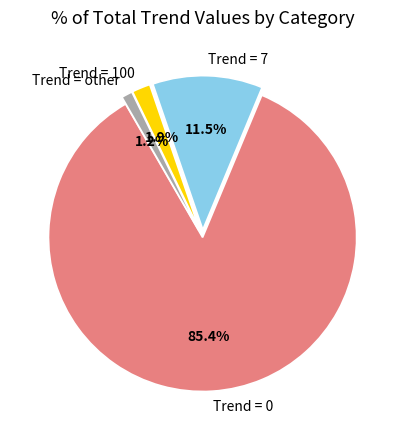

How many slices are in this pie chart?

4